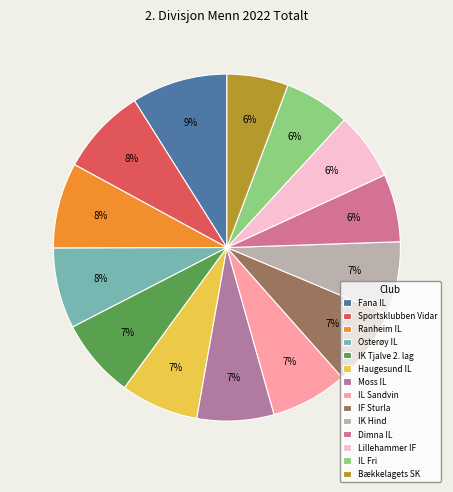

Rank the categories by value from highest to lowest.

Fana IL, Sportsklubben Vidar, Ranheim IL, Osterøy IL, IK Tjalve 2. lag, Haugesund IL, Moss IL, IL Sandvin, IF Sturla, IK Hind, Dimna IL, Lillehammer IF, IL Fri, Bækkelagets SK